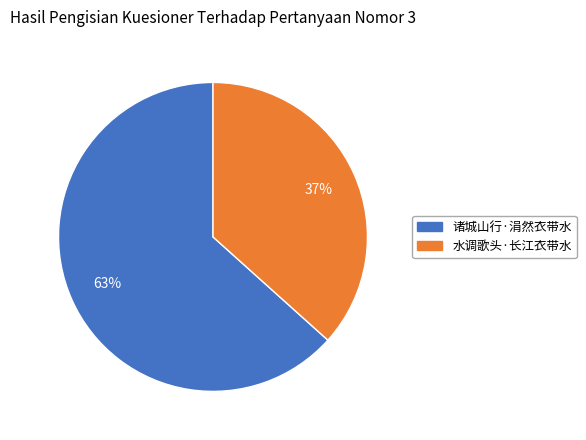

Is there any slice that represents more than half of the pie?

Yes